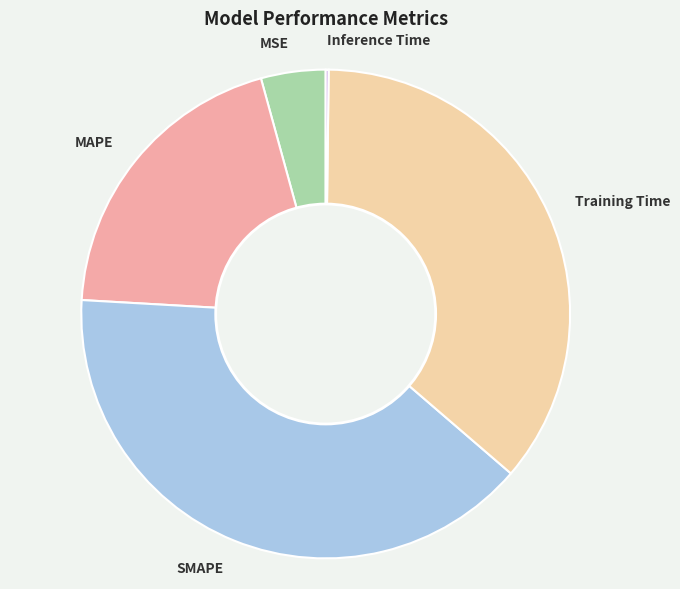

Is there any slice that represents more than half of the pie?

No